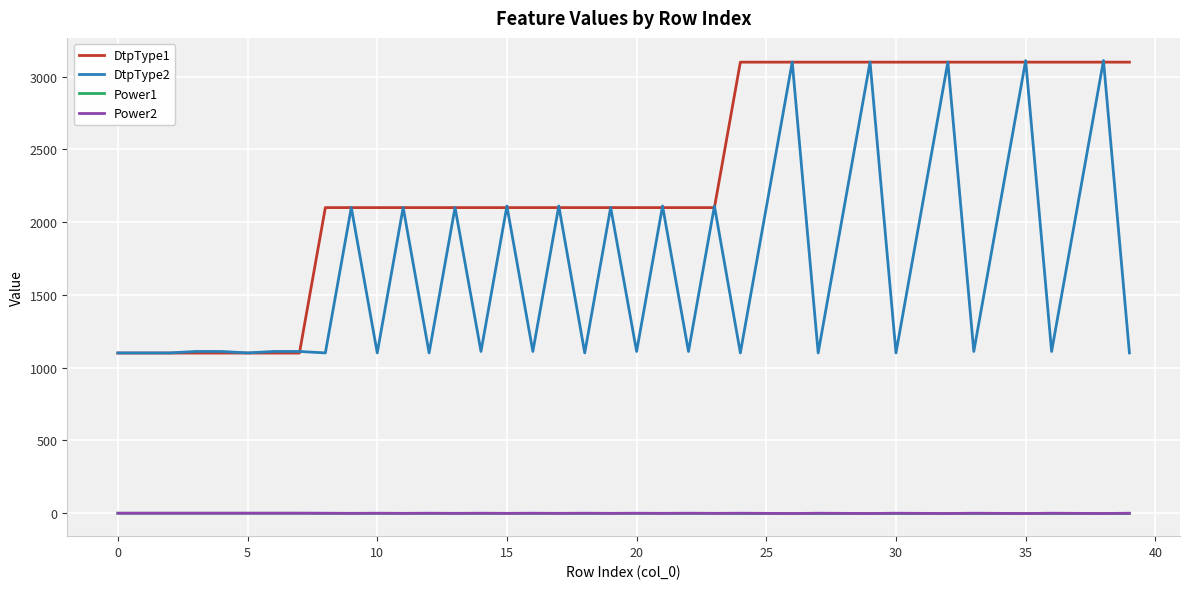

True or false: DtpType2 and Power2 cross at least once.

False